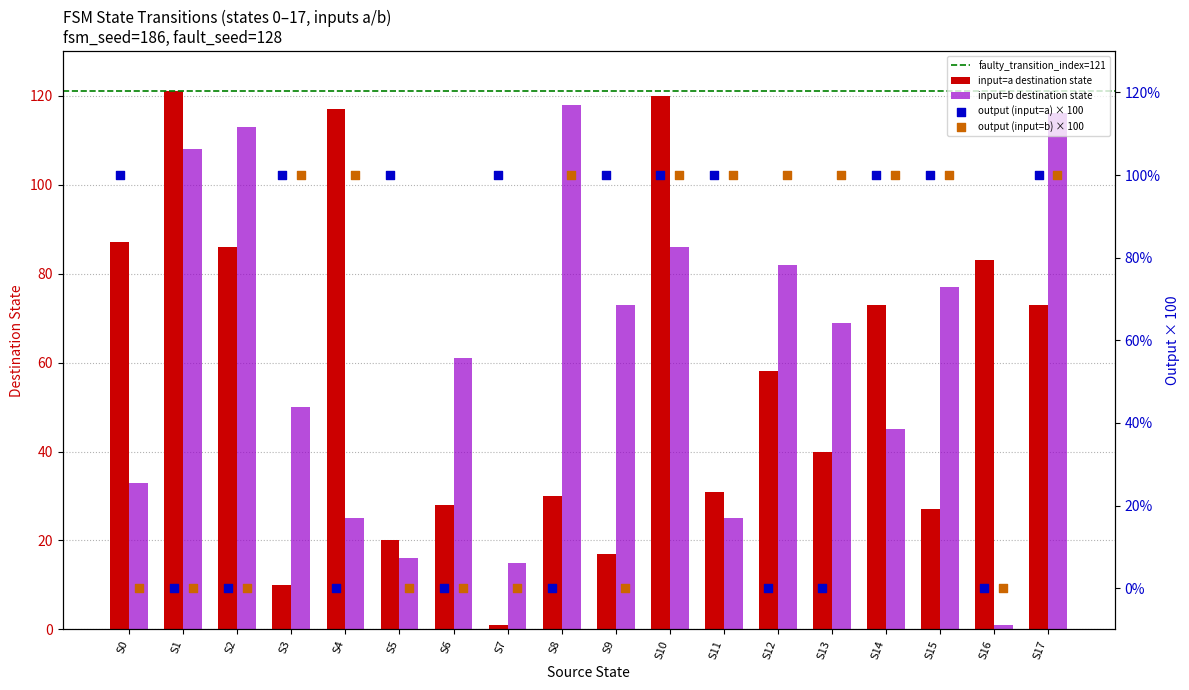

At how many categories does at least one series exceed 36?

14